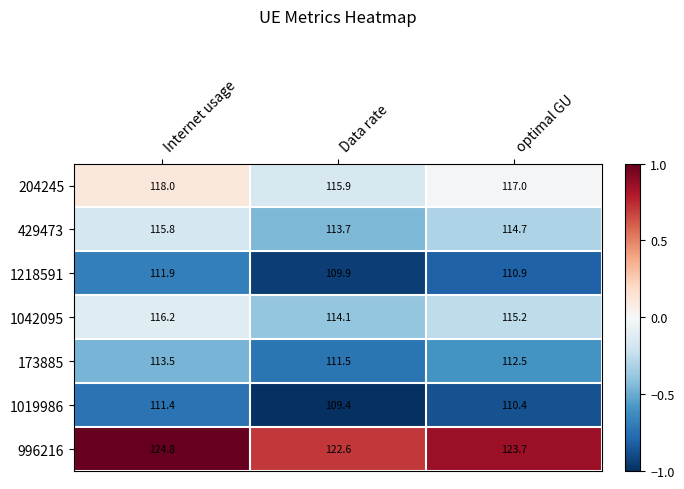

At which category does the chart reach its minimum across all series?

Data rate